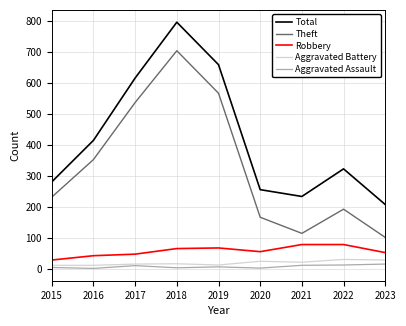

What is the minimum value for Theft?

103